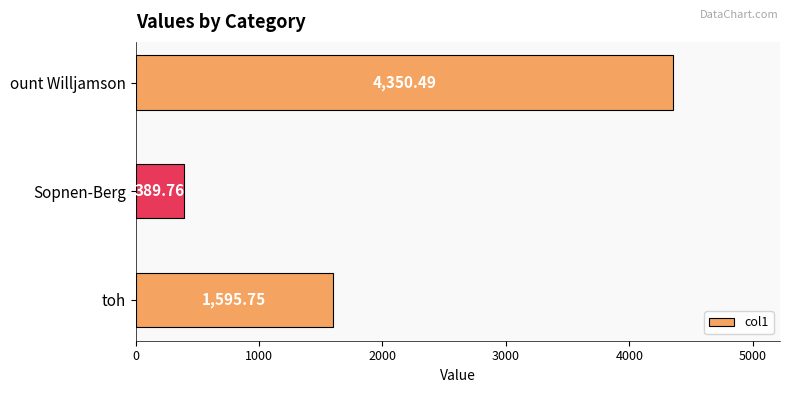

What is the label of the 2nd bar from the top?

Sopnen-Berg